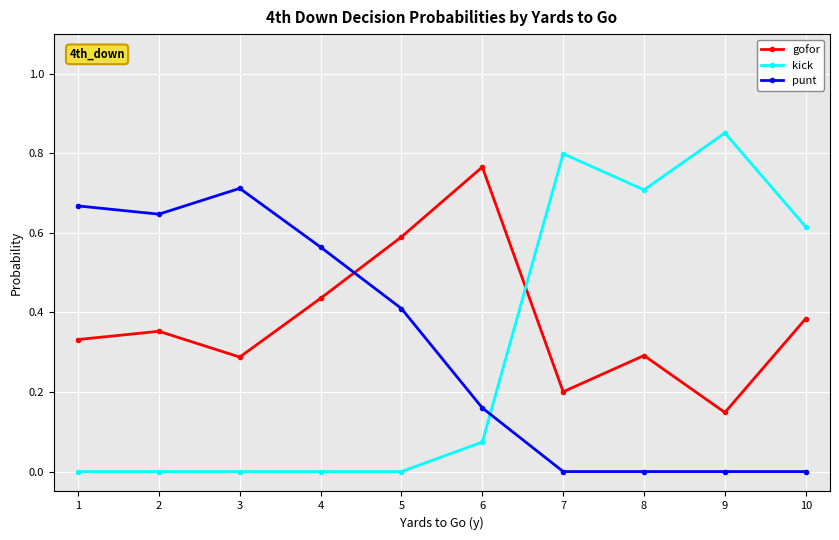

Where is the first local minimum for punt?

2